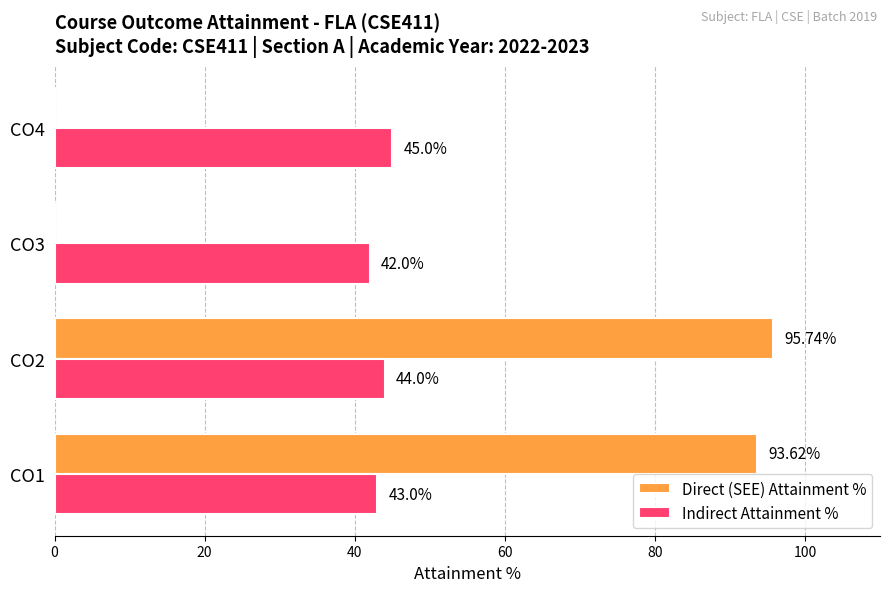

What is the sum of the Indirect Attainment % values at CO4 and CO3?

87.0